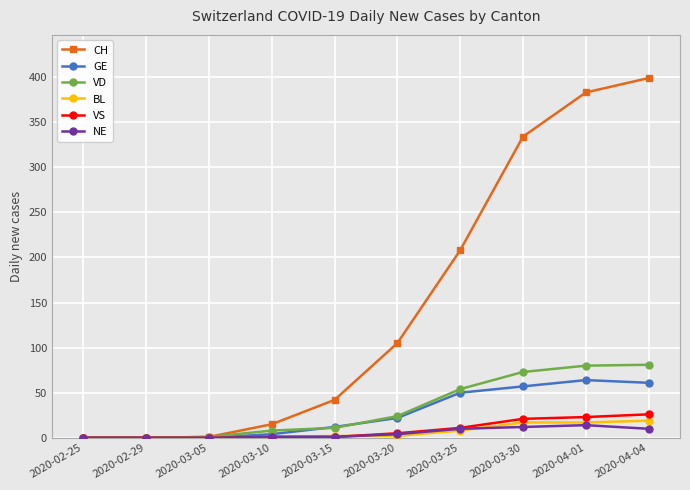

At how many categories does at least one series exceed 112?

4